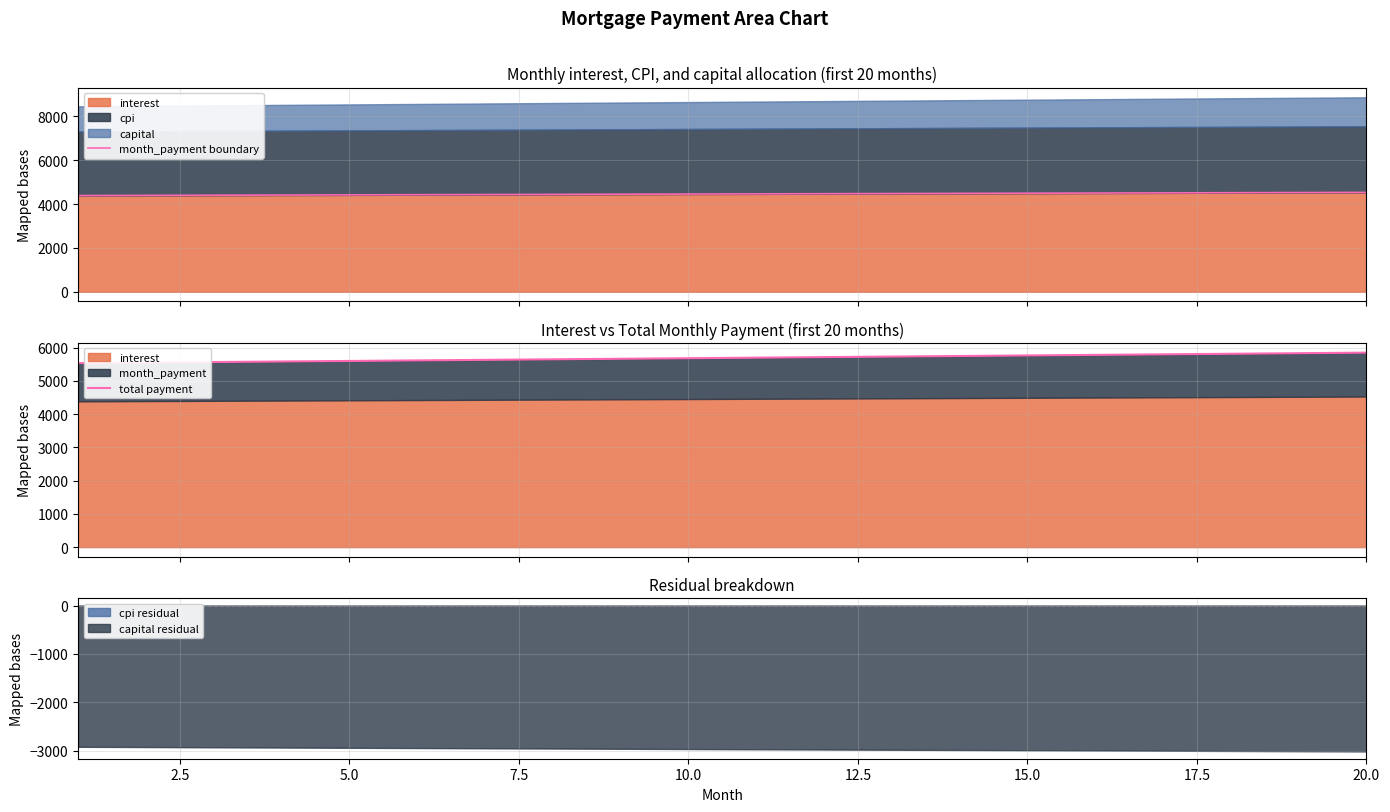

True or false: month_payment boundary and total payment intersect in this chart.

False